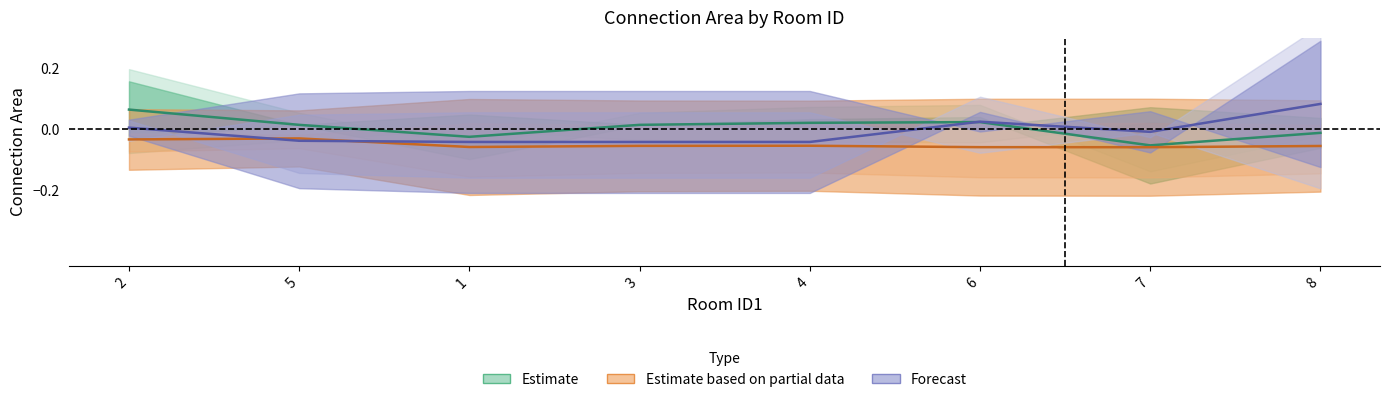

Reading right to left, what are all the values shown in this chart?

Estimate: 8=-0.0	7=-0.1	6=0.0	4=0.0	3=0.0	1=-0.0	5=0.0	2=0.1
Estimate based on partial data: 8=-0.1	7=-0.1	6=-0.1	4=-0.1	3=-0.1	1=-0.1	5=-0.0	2=-0.0
Forecast: 8=0.1	7=-0.0	6=0.0	4=-0.0	3=-0.0	1=-0.0	5=-0.0	2=0.0